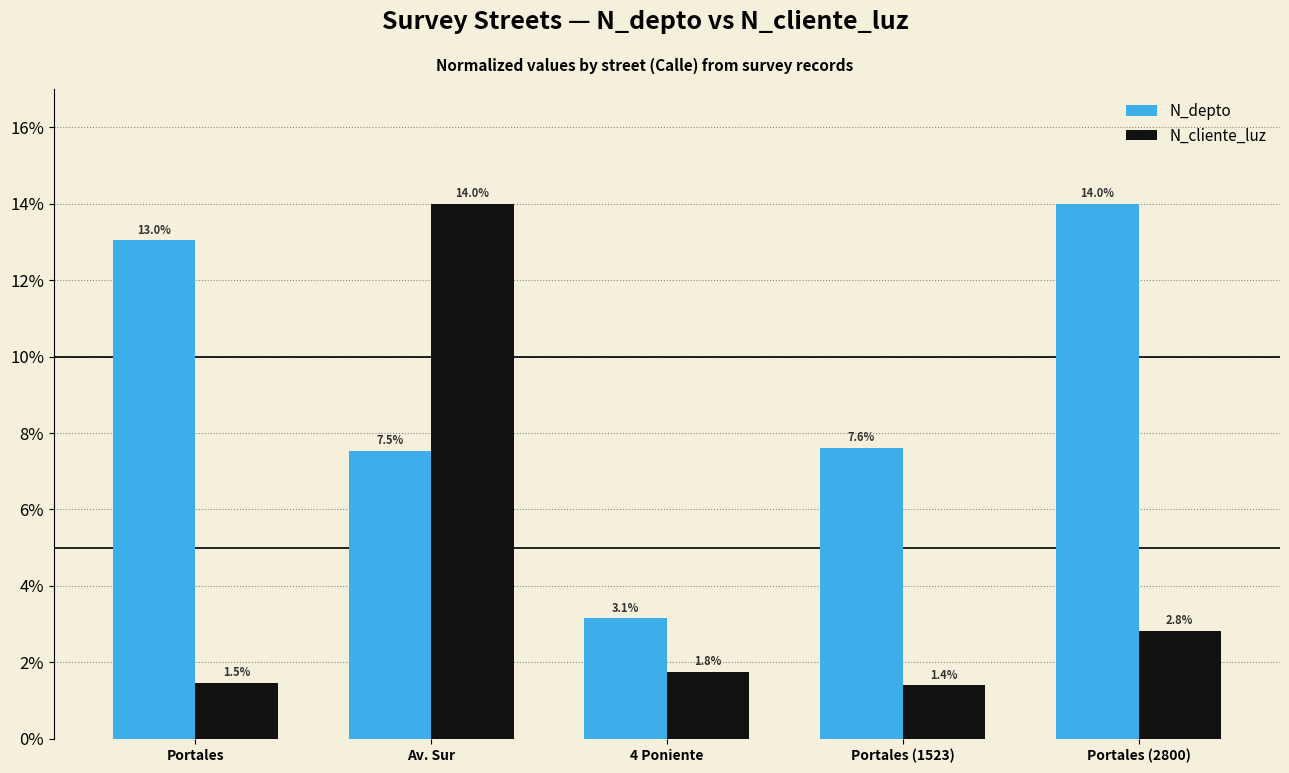

Which category has the lowest value in the N_cliente_luz series?

Portales (1523)